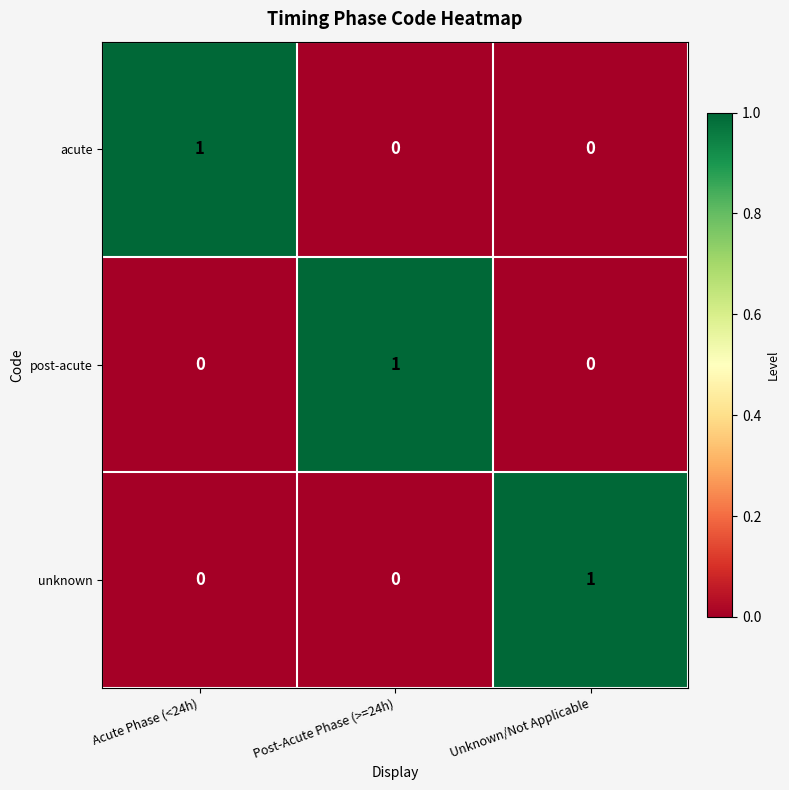

Is the value of unknown at Acute Phase (<24h) greater than the value of post-acute at Post-Acute Phase (>=24h)?

No